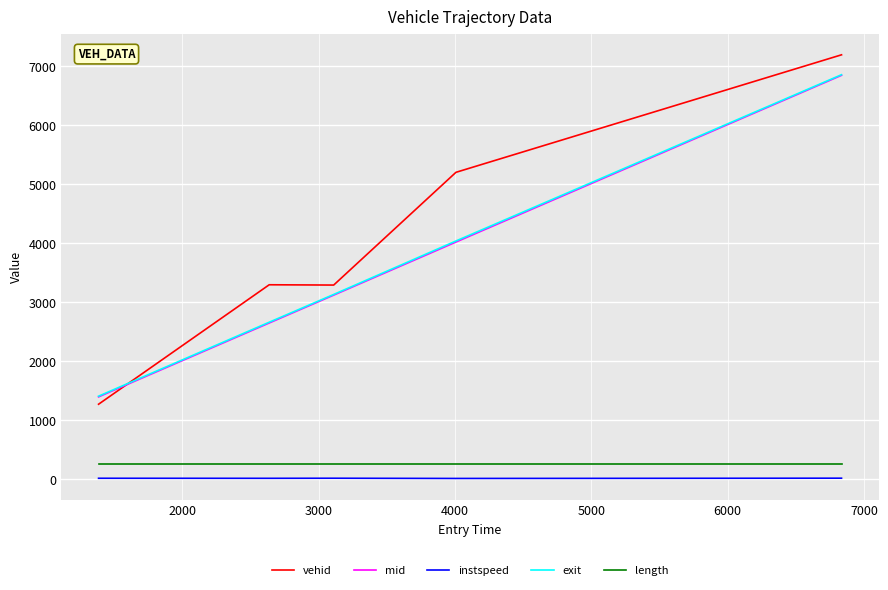

True or false: mid and length cross at least once.

False